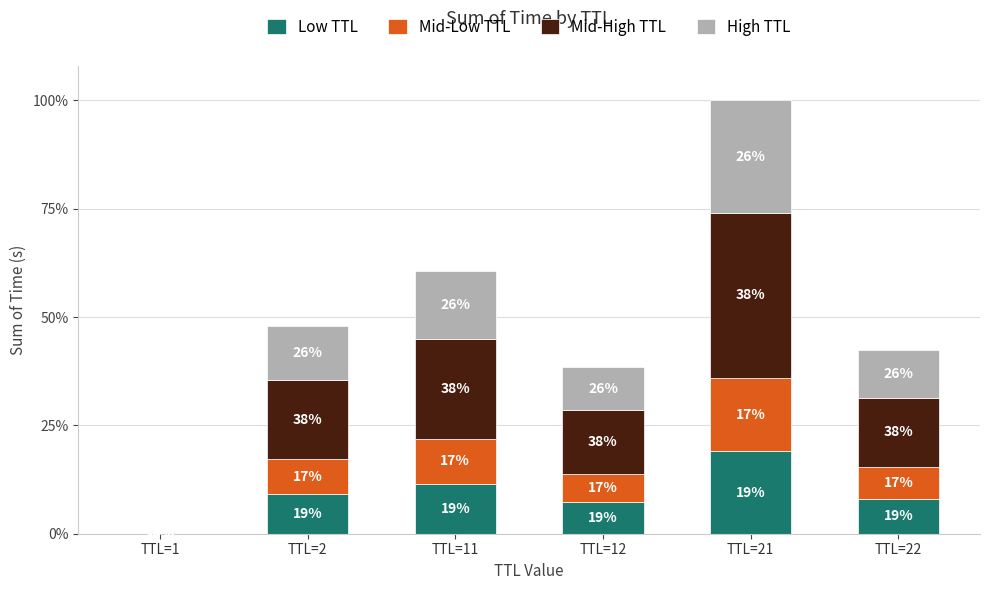

What are all the series names shown in the legend?

Low TTL, Mid-Low TTL, Mid-High TTL, High TTL